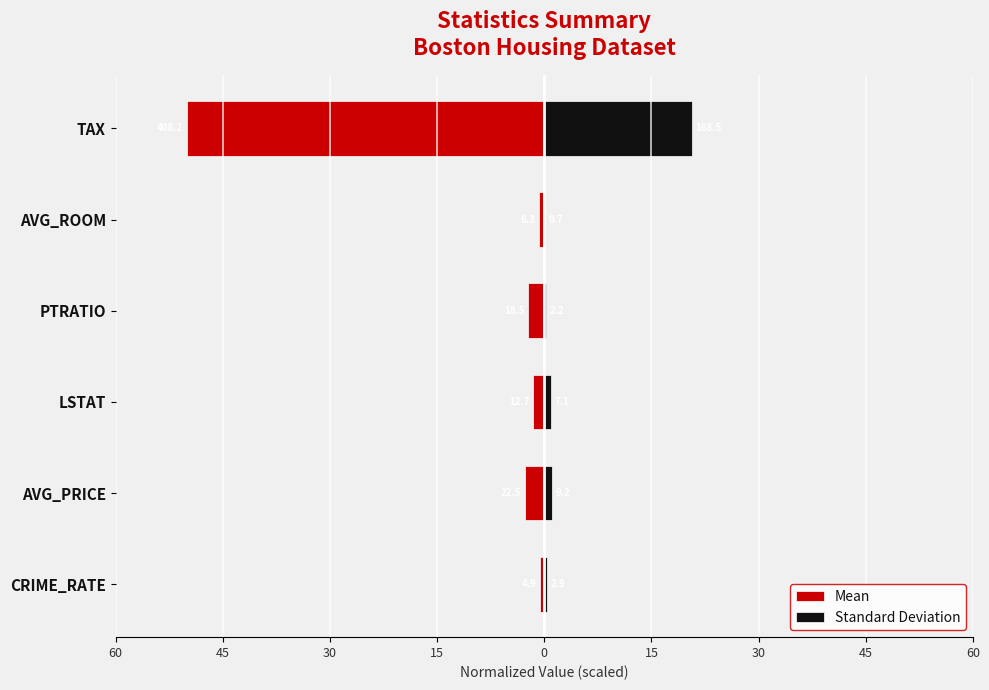

How many values in the Mean series are below -1?

4